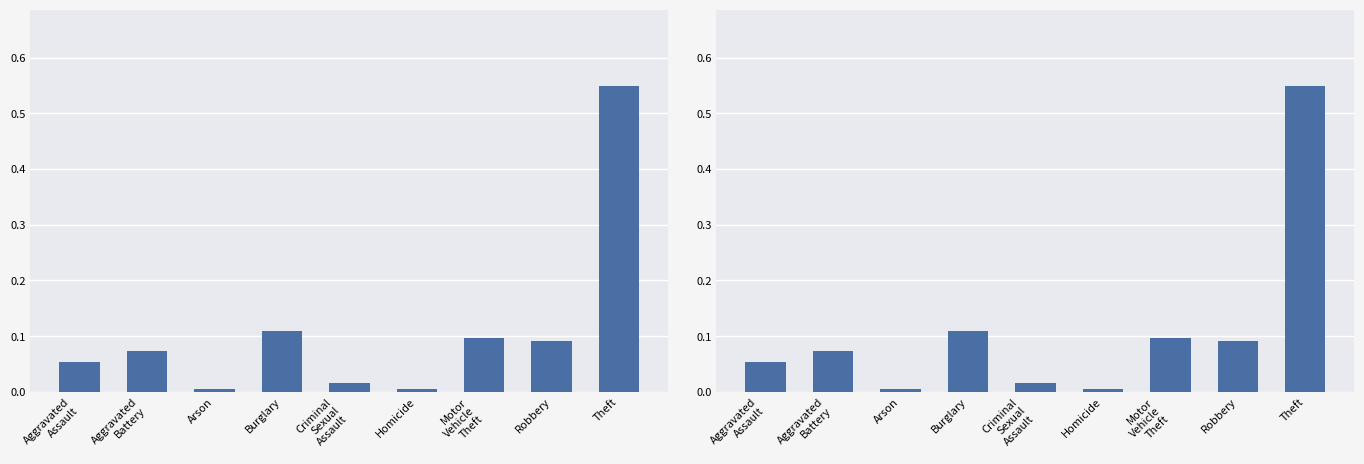

Where is the data nearest to the value 0?

Arson